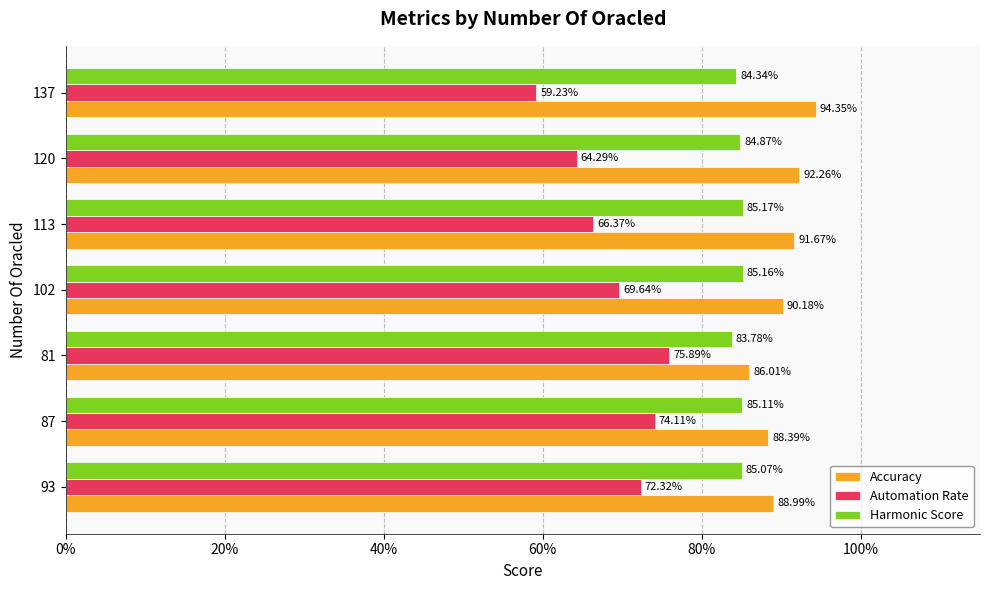

What is the average value of the Accuracy series?

0.9